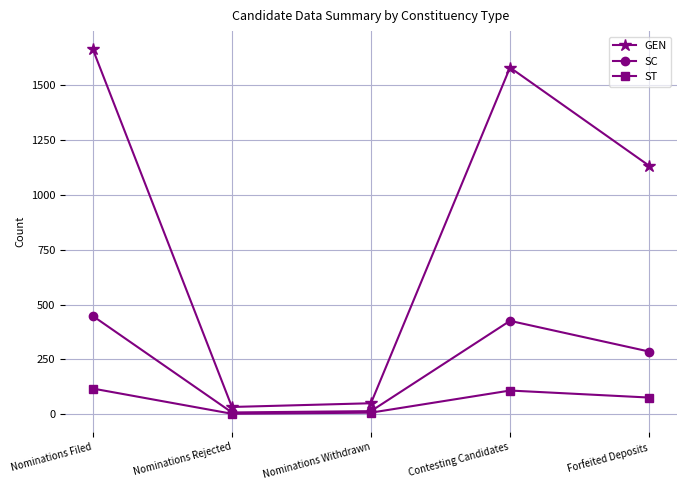

How many data points in ST are less than 76?

2